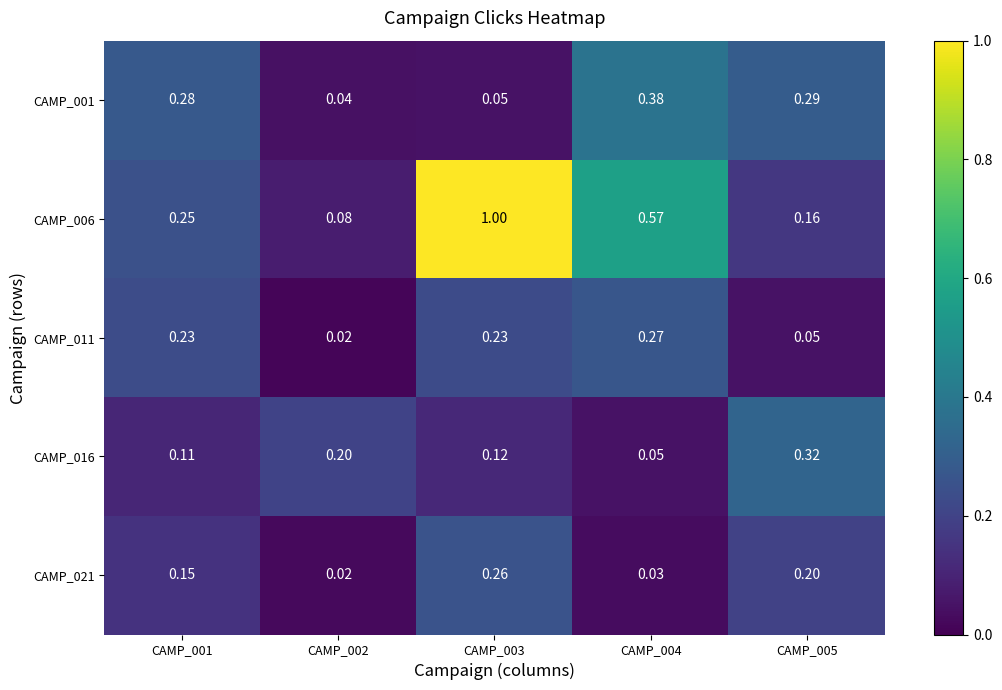

Count the number of data series in this chart.

5